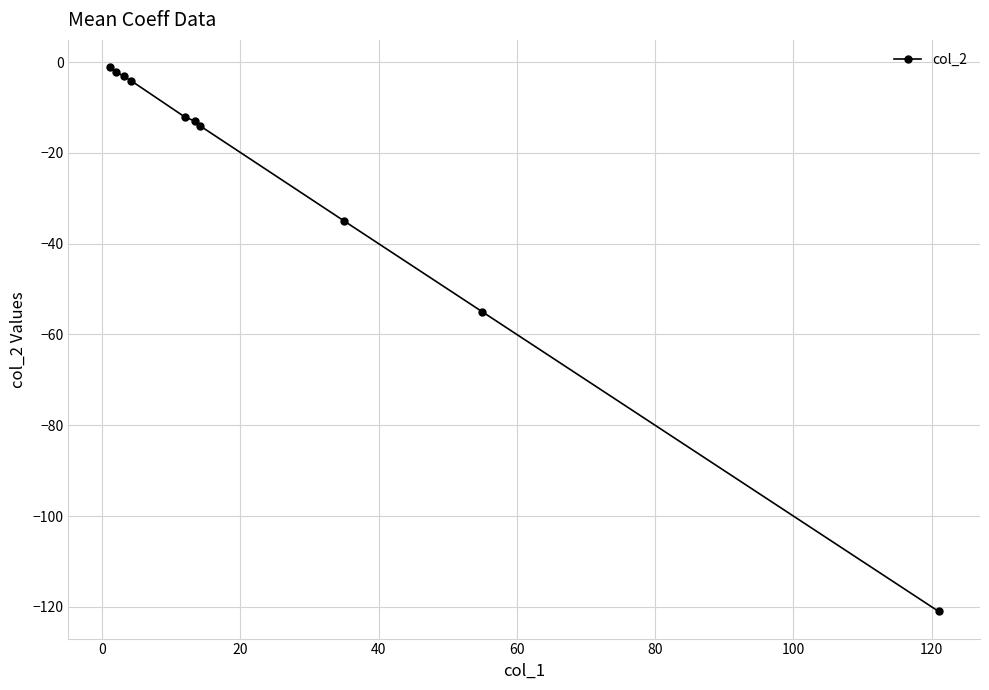

What is the sum of all values?

-260.8